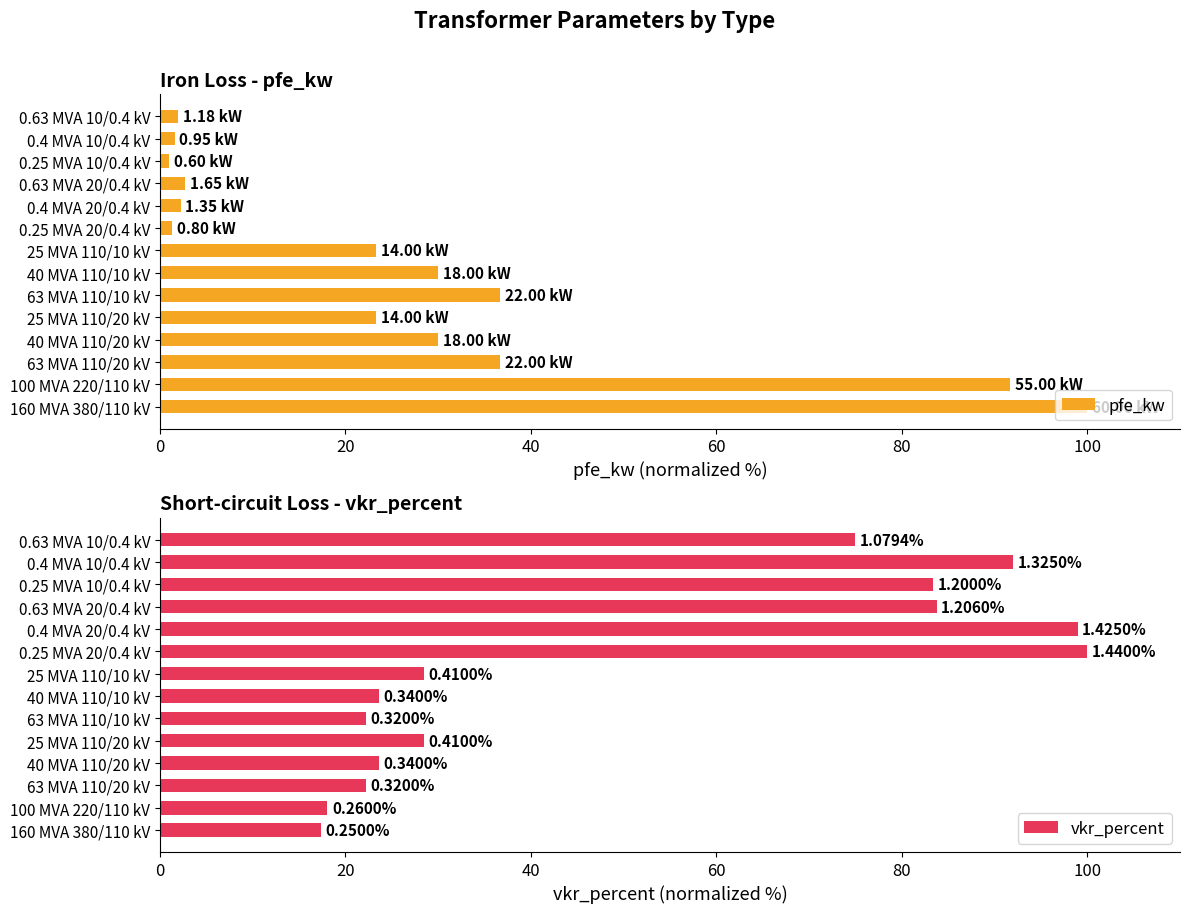

List the series in order of their overall mean, lowest first.

pfe_kw, vkr_percent